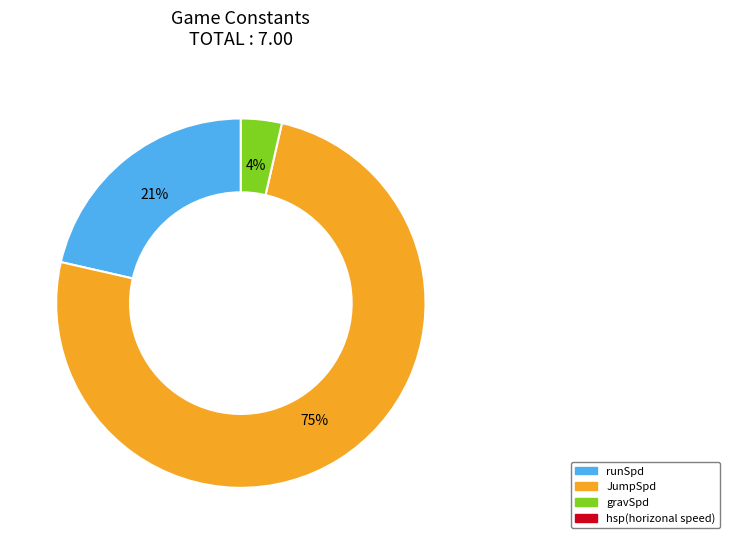

To the nearest percent, what is the difference between the largest and smallest slice percentages?

71%